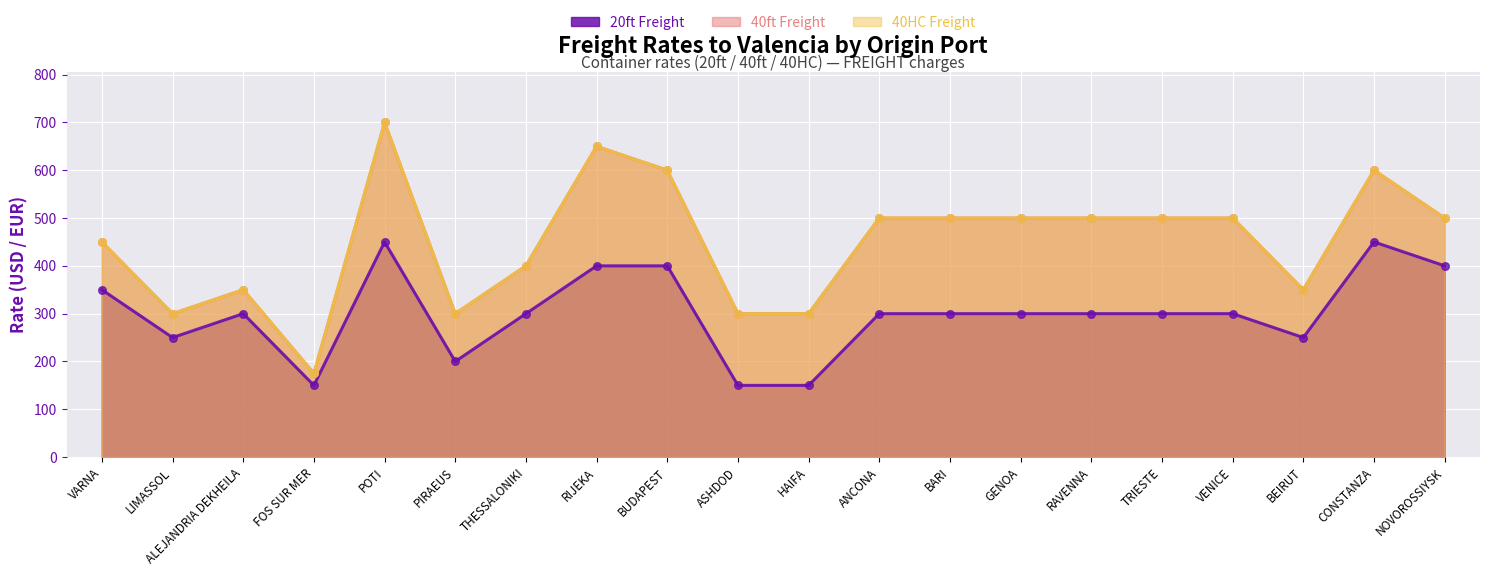

Is the value of 20ft Freight at HAIFA greater than the value of 40ft Freight at TRIESTE?

No